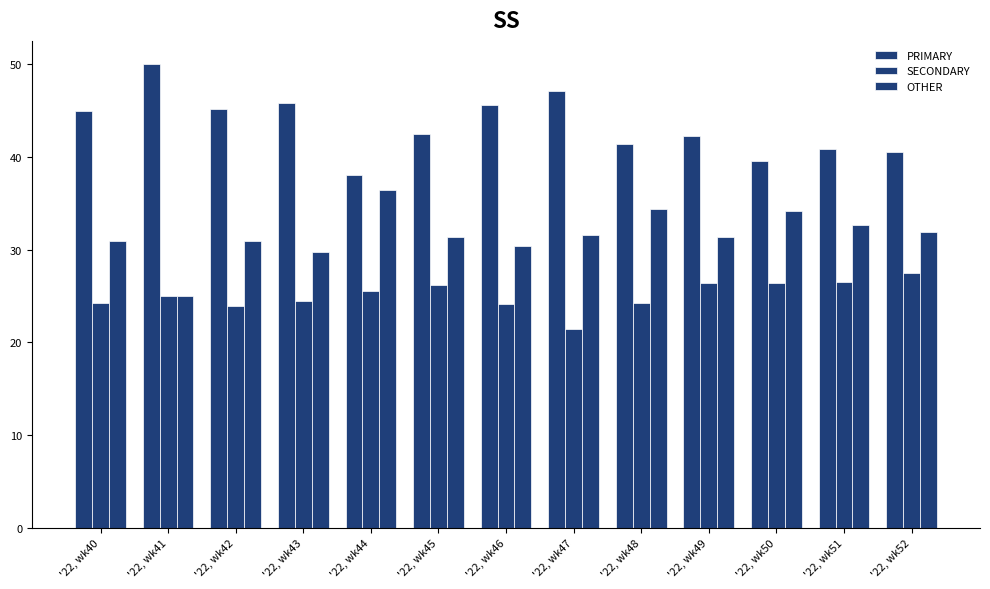

What is the value of the SECONDARY bar at the 9th from the left?

24.2